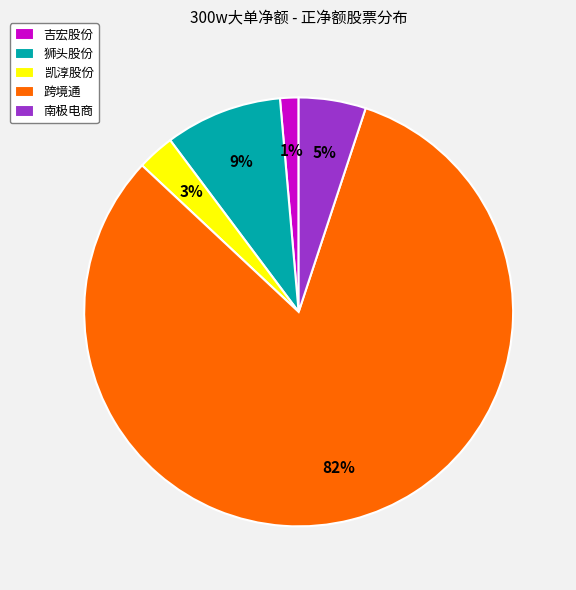

Which slice is the largest?

跨境通